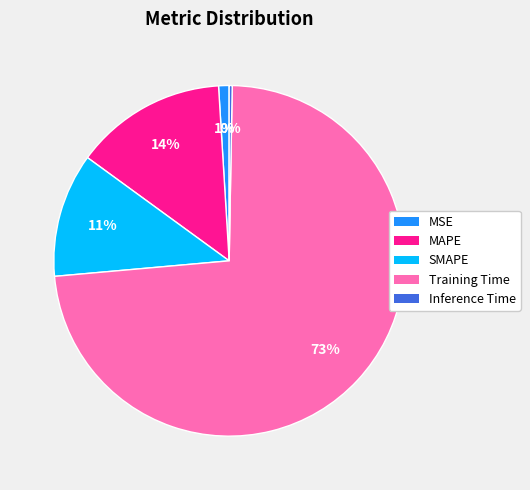

To the nearest percent, what is the combined percentage of MSE and MAPE?

15%